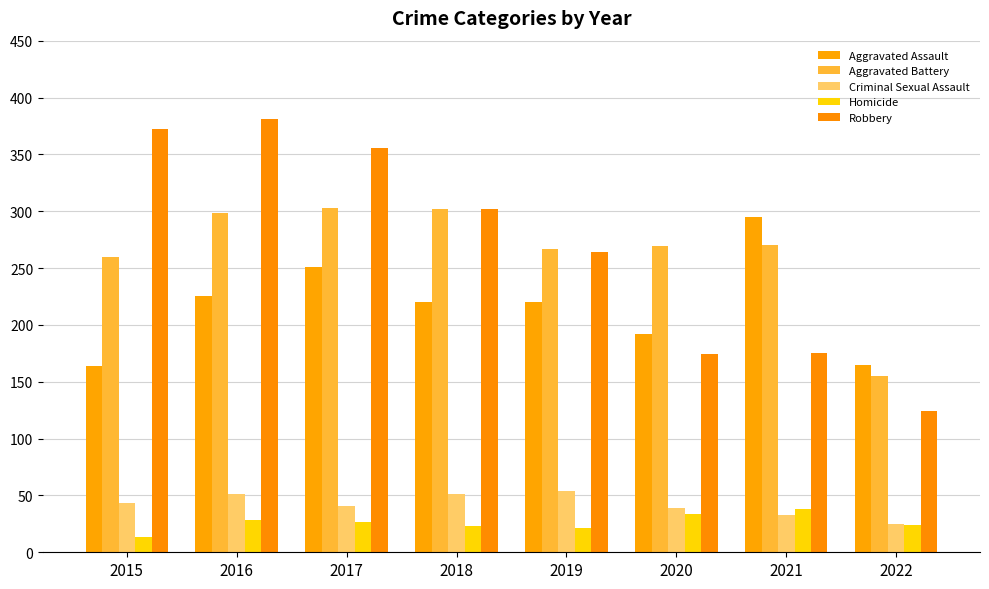

How many data points does each series have?

8